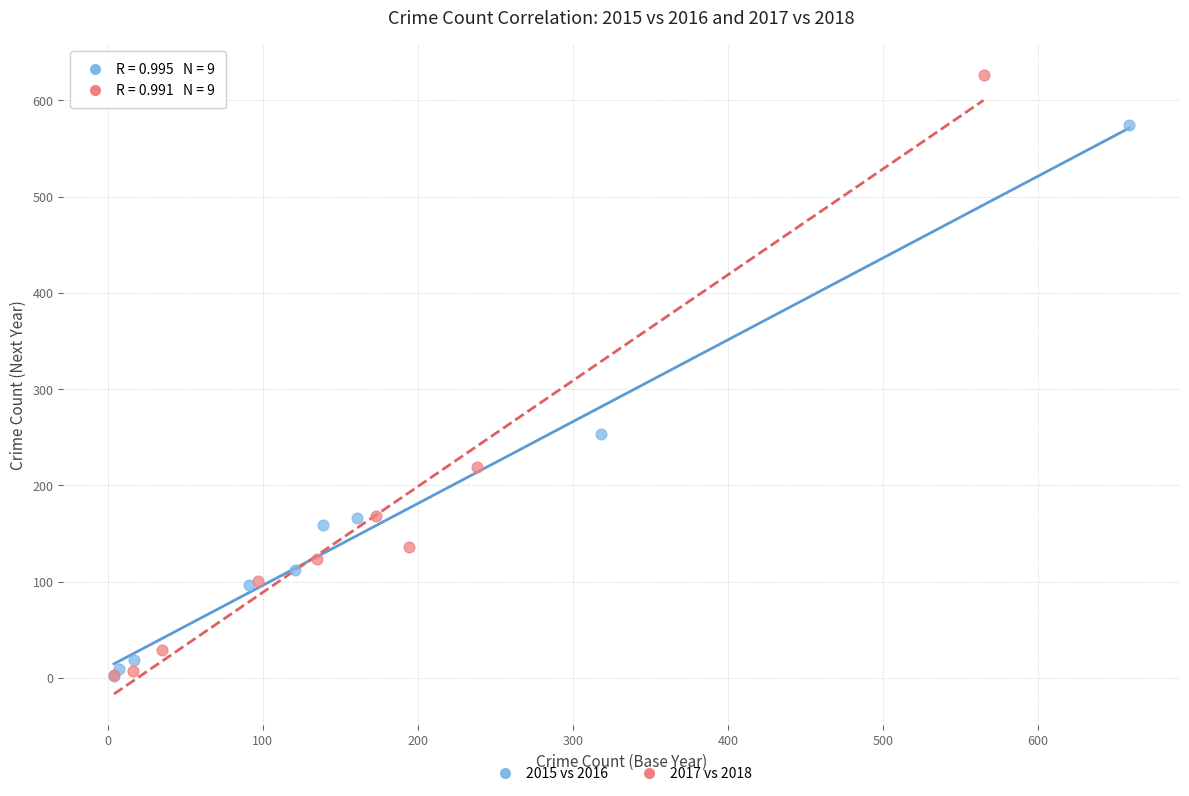

Which series has the largest Y range (max minus min)?

2017 vs 2018